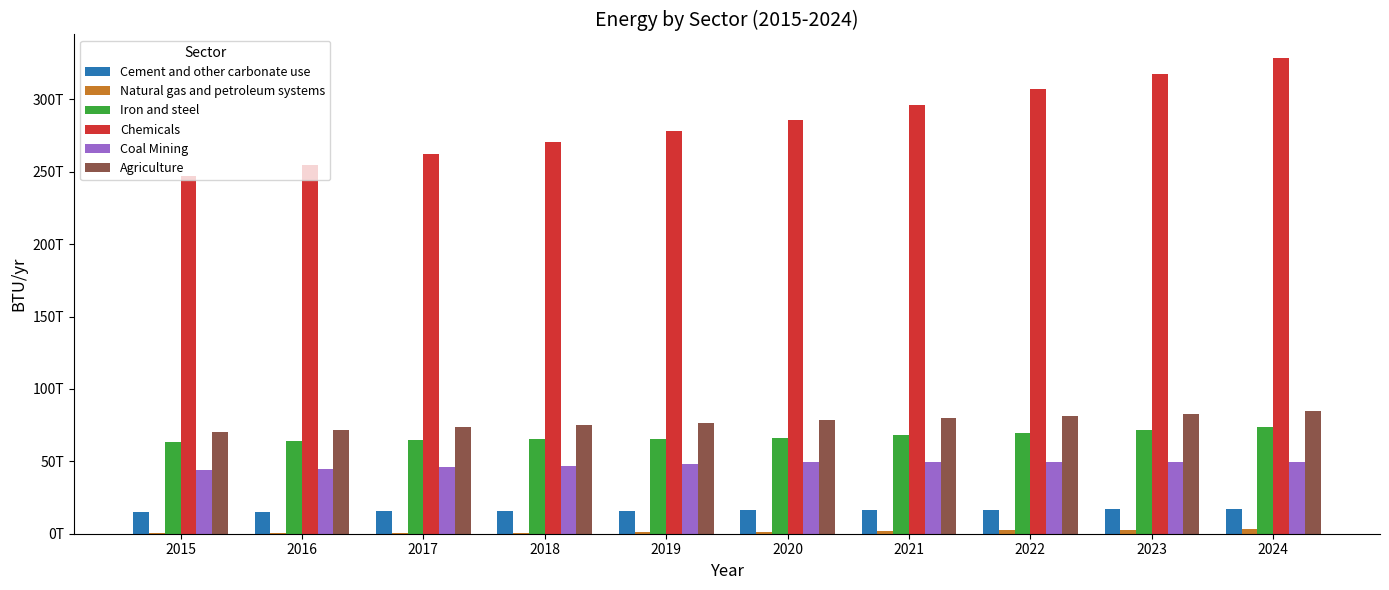

What are all the series names shown in the legend?

Cement and other carbonate use, Natural gas and petroleum systems, Iron and steel, Chemicals, Coal Mining, Agriculture